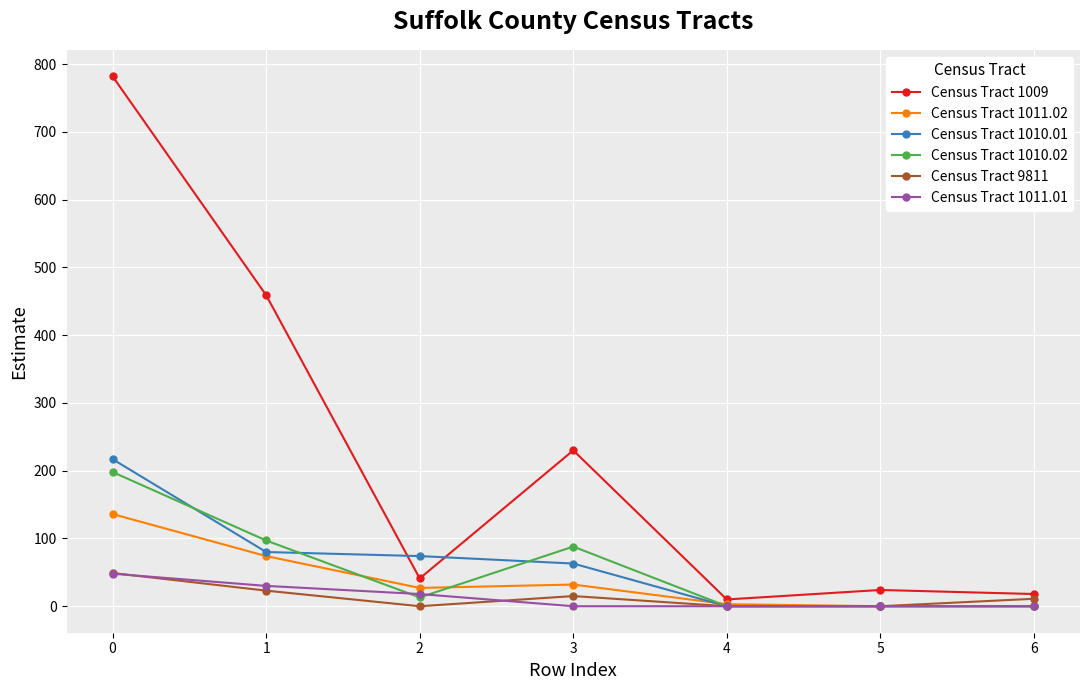

What is the value of the Census Tract 1010.01 point at the 4th from the left?

63